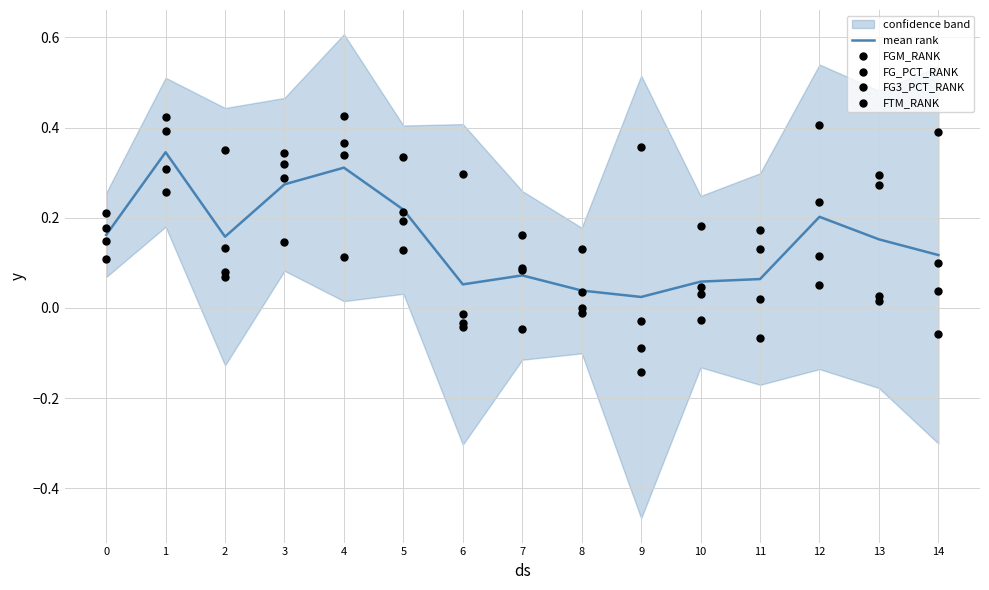

Which series contains the lowest Y value?

FG3_PCT_RANK